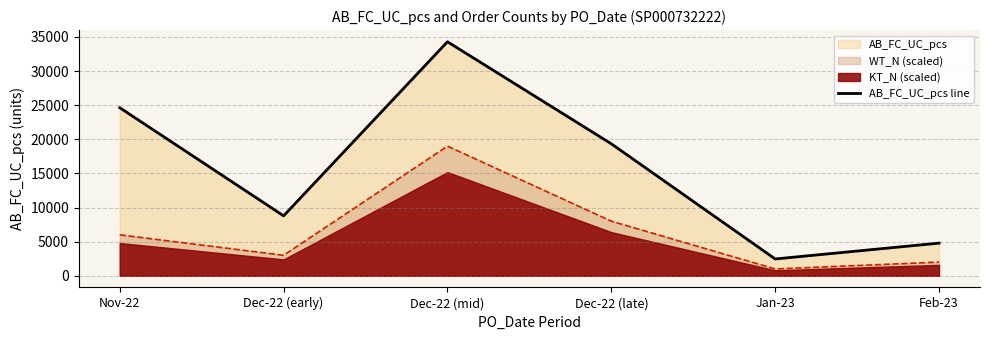

What value does the data have at Dec-22 (mid), to the nearest 100?

34300